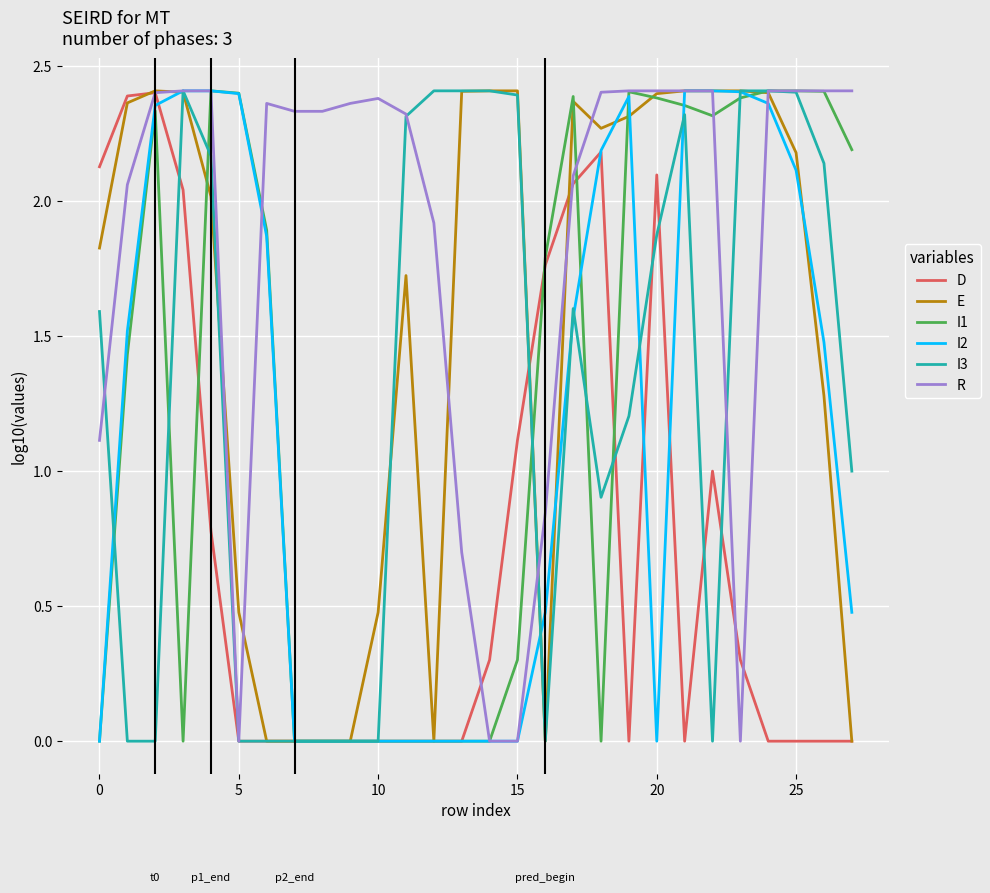

Which series has the largest total across all categories?

R